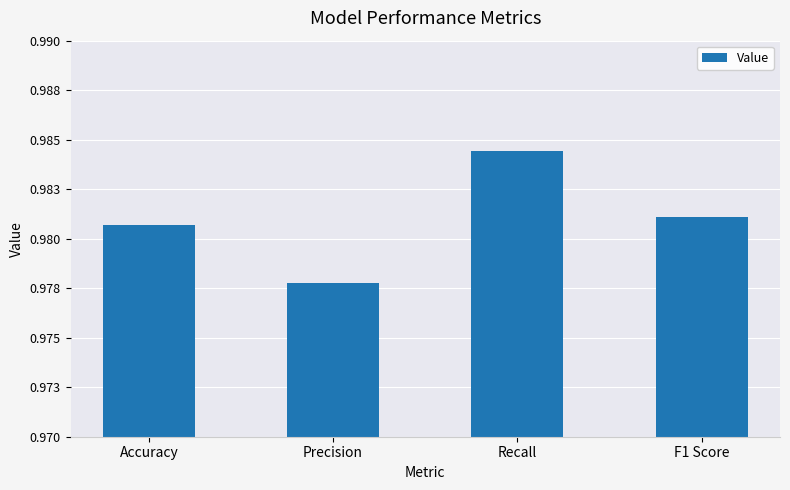

Rank the categories by value from lowest to highest.

Precision, Accuracy, F1 Score, Recall